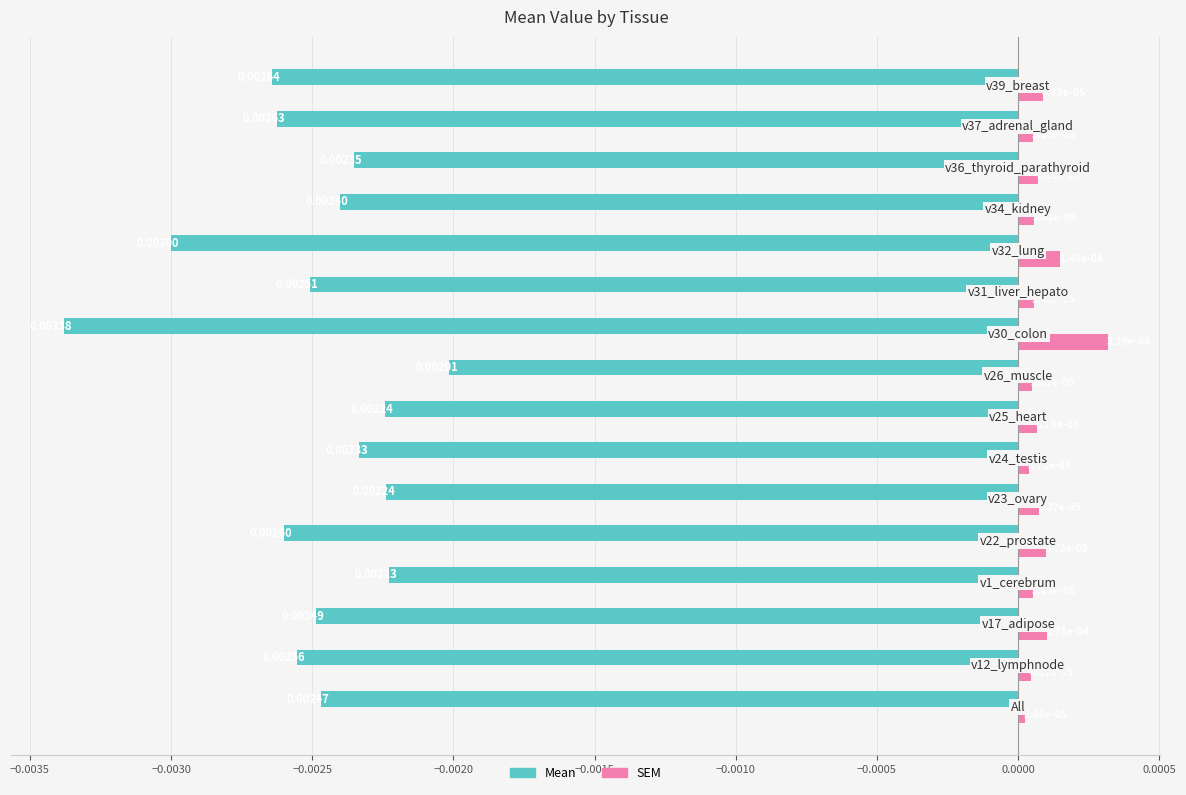

Which series has the largest range (max minus min)?

Mean